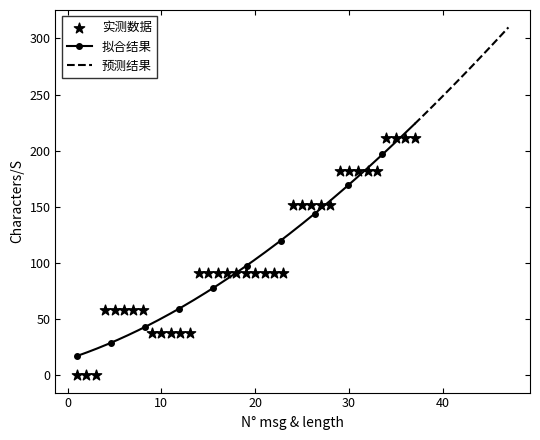

What is the change in value from 2 to 10?

+37.3